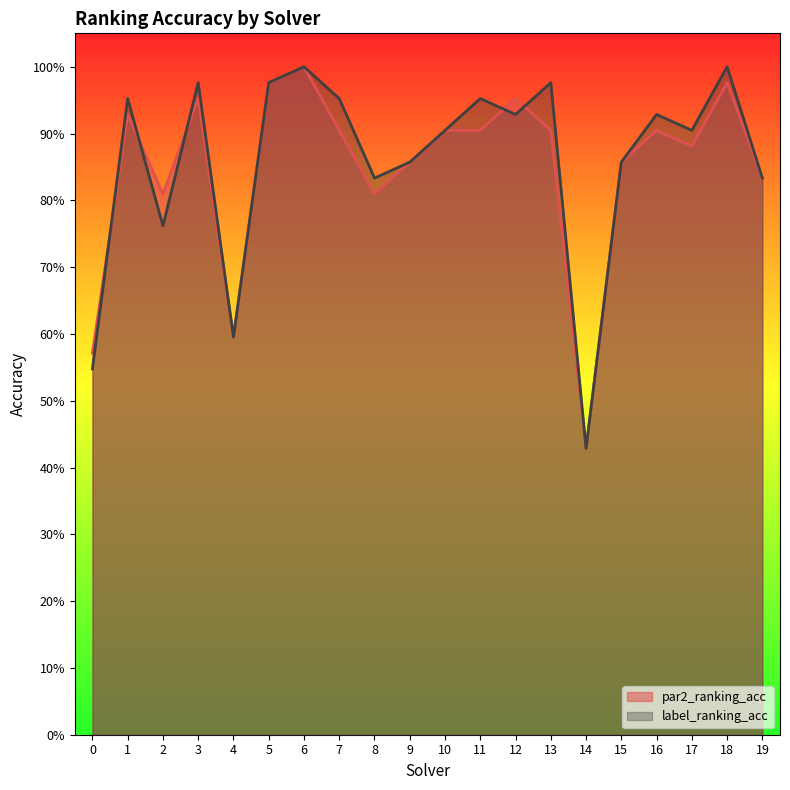

What is the sum of the par2_ranking_acc values at 17 and 6?

1.9